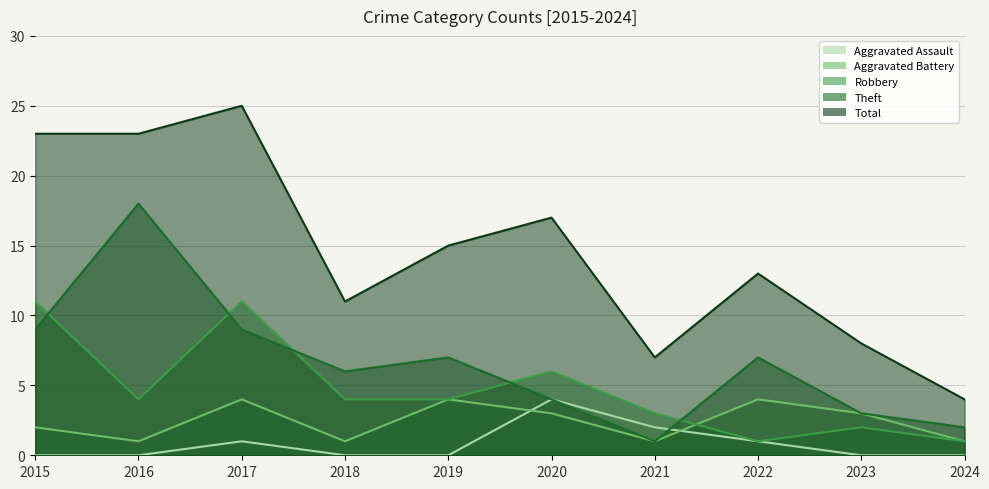

At 2019, list the series in order from largest to smallest.

Total, Theft, Aggravated Battery, Robbery, Aggravated Assault